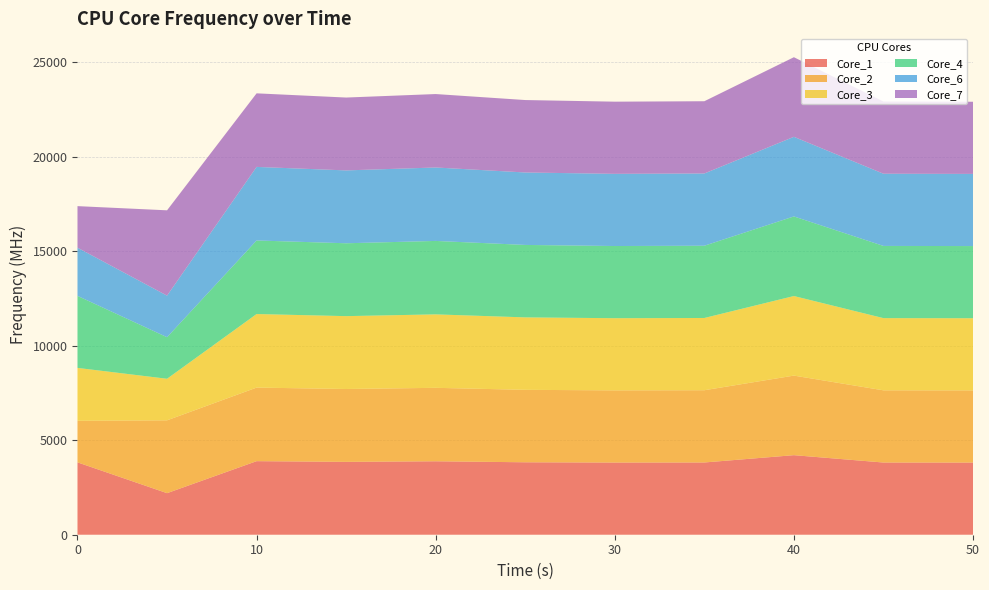

Reading left to right, transcribe all the data shown in this chart.

Core_1: 3830.7	2200.0	3894.0	3857.0	3888.0	3834.9	3820.5	3824.4	4211.4	3821.7	3819.8
Core_2: 2200.0	3855.4	3894.0	3856.9	3887.9	3834.9	3820.5	3824.4	4211.7	3821.7	3819.8
Core_3: 2800.0	2200.0	3894.0	3856.9	3887.9	3834.9	3820.5	3824.4	4211.9	3821.7	3819.8
Core_4: 3812.6	2200.0	3894.0	3856.9	3887.7	3834.9	3820.5	3824.4	4213.4	3821.7	3819.8
Core_6: 2550.3	2200.0	3894.0	3856.9	3887.6	3834.9	3820.5	3824.4	4214.0	3821.7	3819.8
Core_7: 2200.0	4516.6	3894.0	3856.9	3887.5	3834.9	3820.5	3824.4	4214.2	3821.7	3819.8